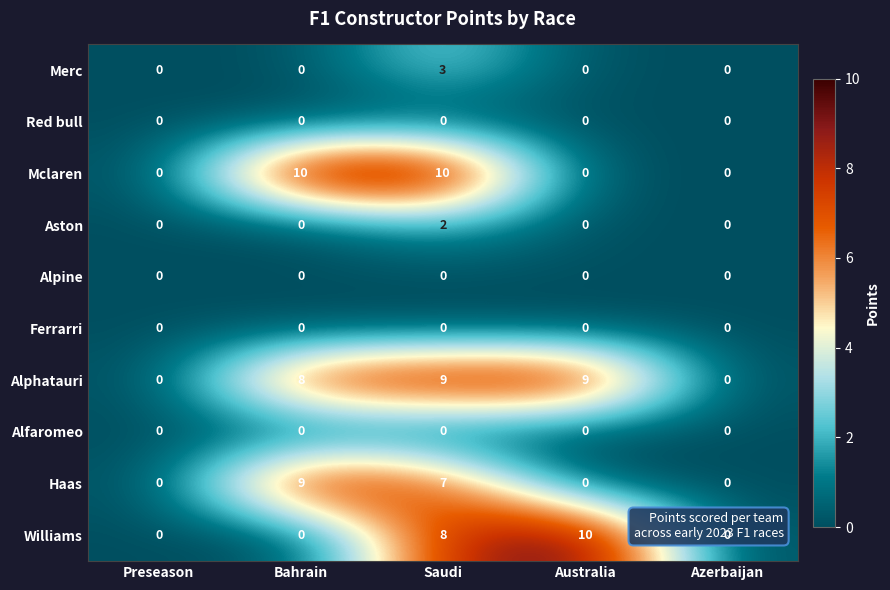

What is the total value across all series at Saudi?

39